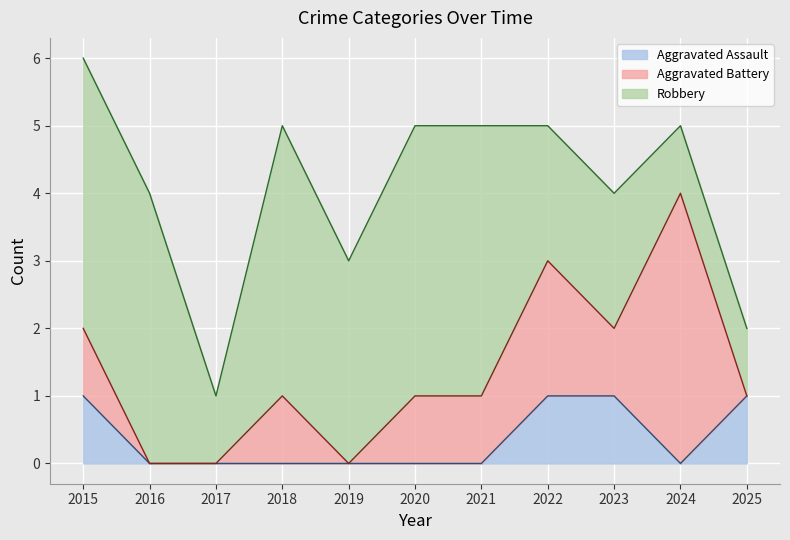

What is the value of the Robbery point at the 10th from the left?

1